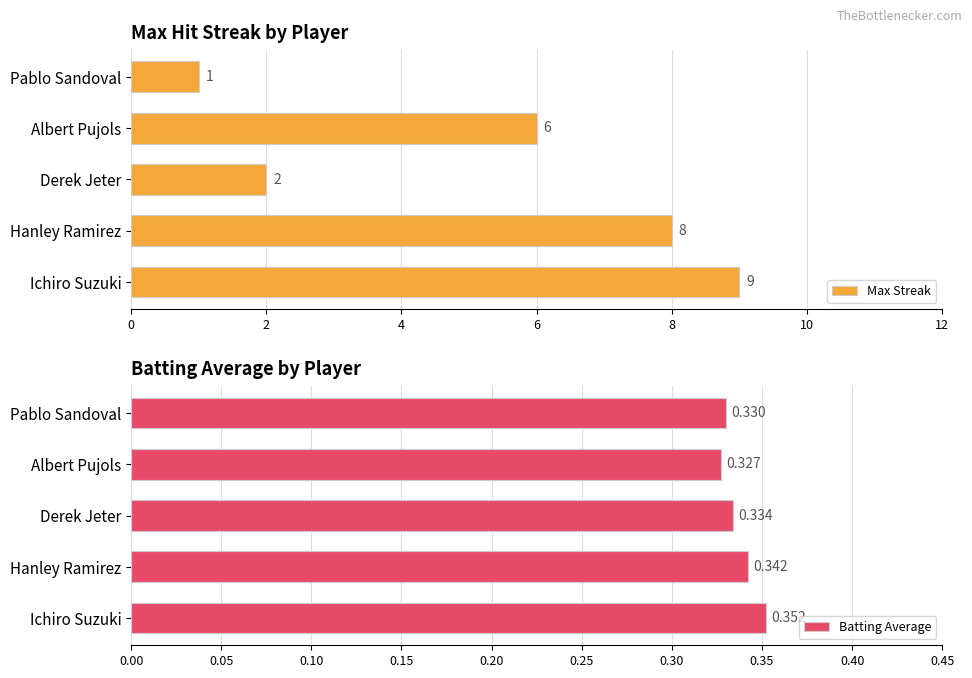

Reading left to right, extract all data points from this chart.

Max Streak: 9.0	8.0	2.0	6.0	1.0
Batting Average: 0.4	0.3	0.3	0.3	0.3